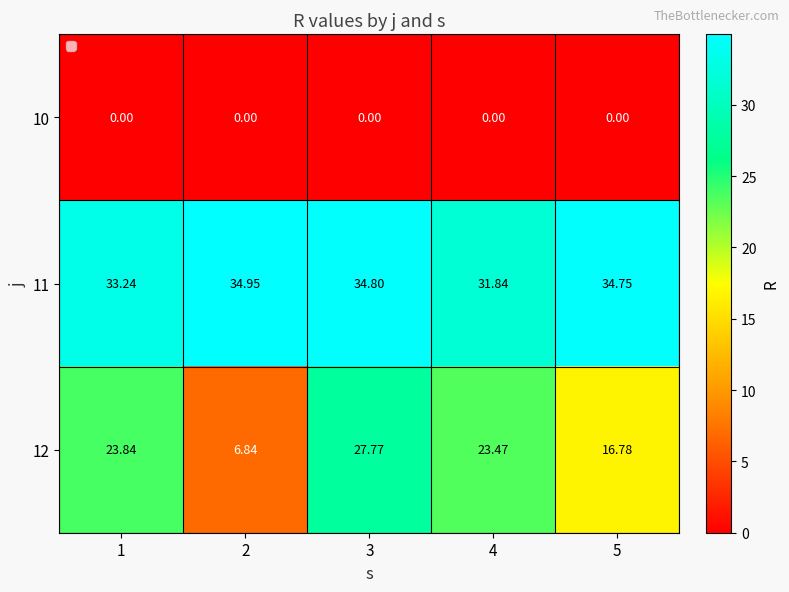

Count the number of data series in this chart.

3